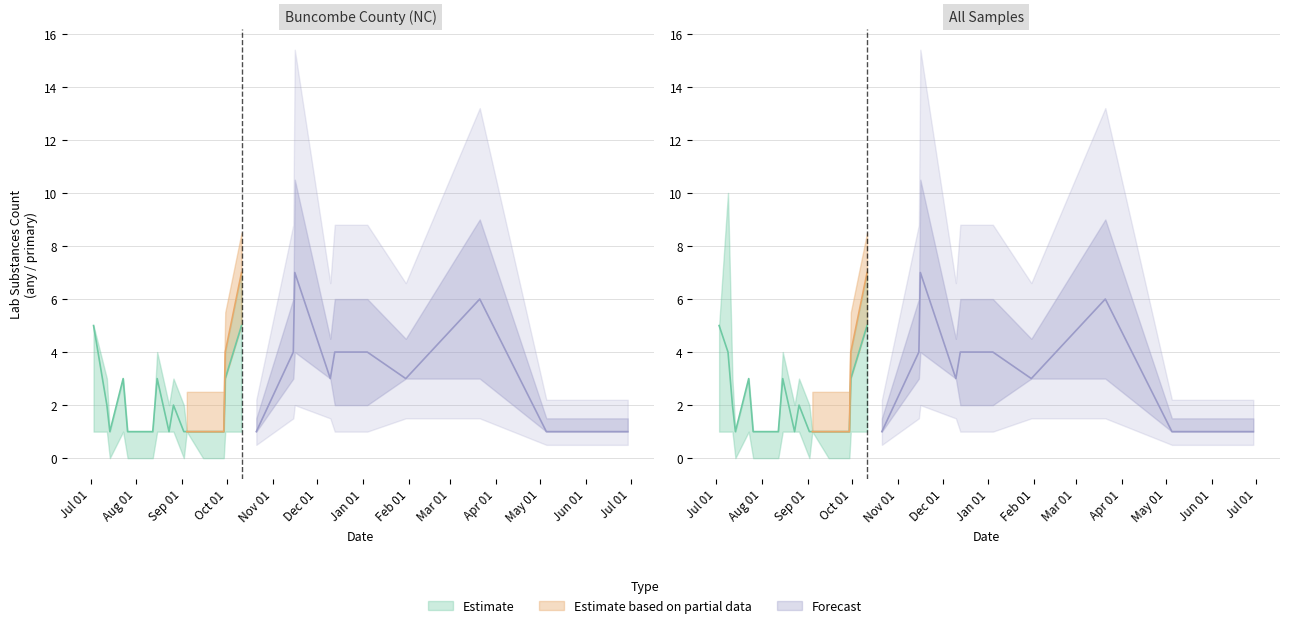

The value of lab_num_substances_any at 13 is 1. True or false?

True